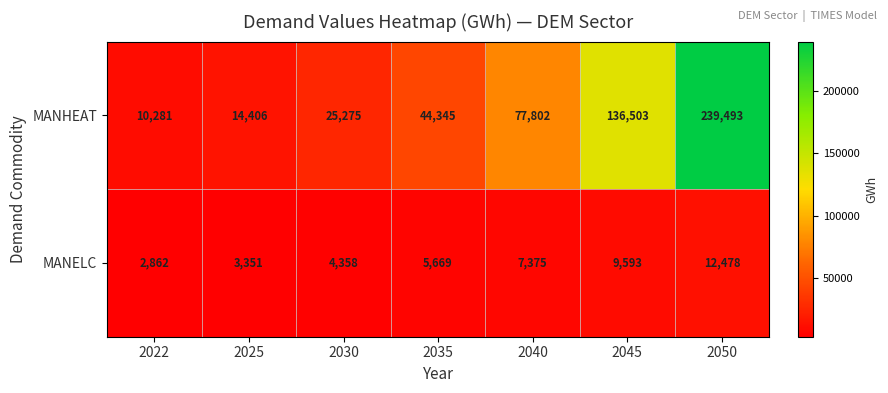

What is the average value of the MANELC series?

6527